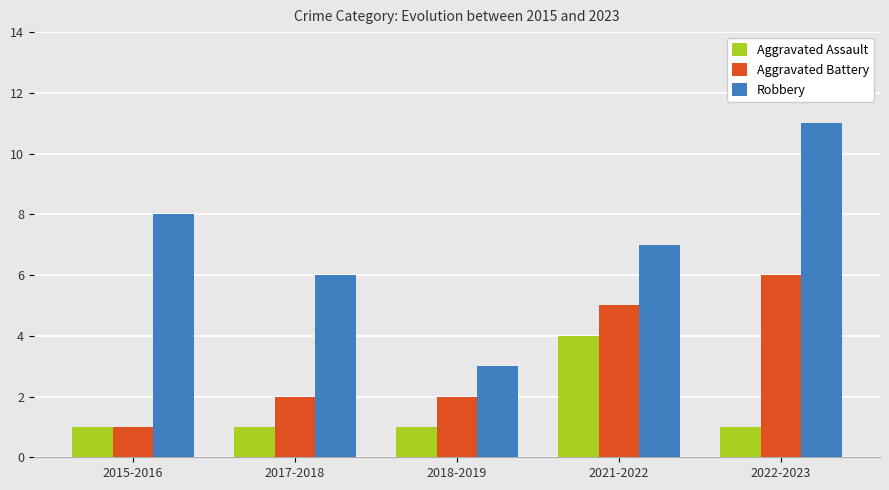

Which series has the largest total across all categories?

Robbery